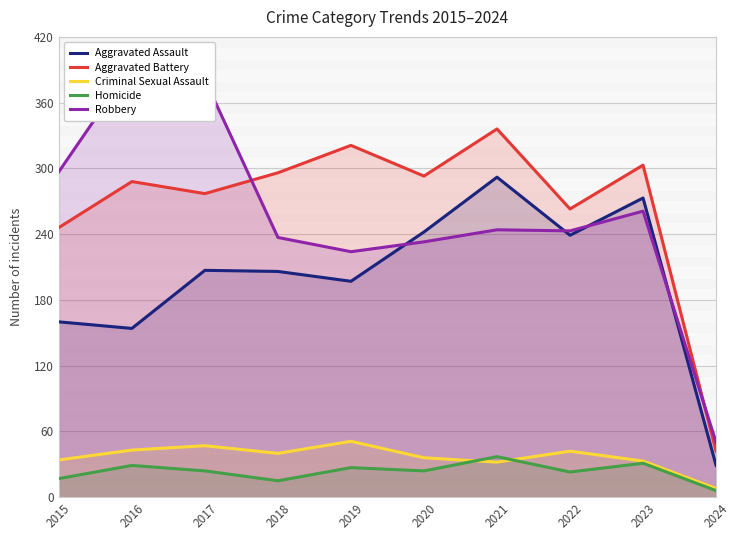

The Aggravated Assault series shows 408 at 2020. True or false?

False